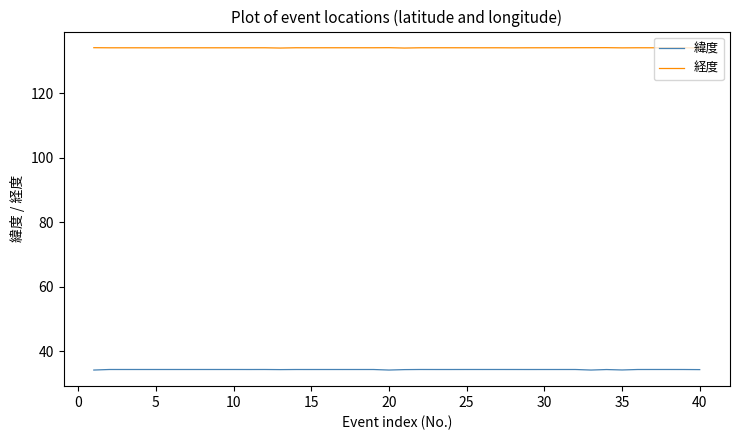

Rank the series by their maximum value, from lowest to highest.

緯度, 経度